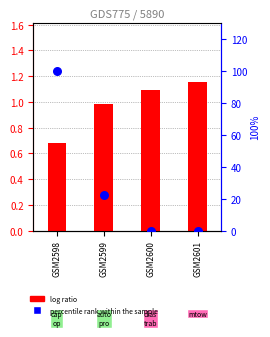

Is the value of Capacidade operacional [ha/h] at GSM2598 greater than the value of Autonomia Projetada [h] at GSM2598?

No